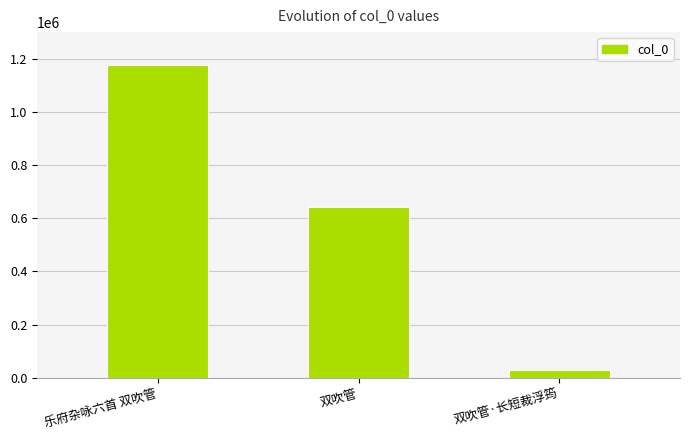

What is the average value?

616313